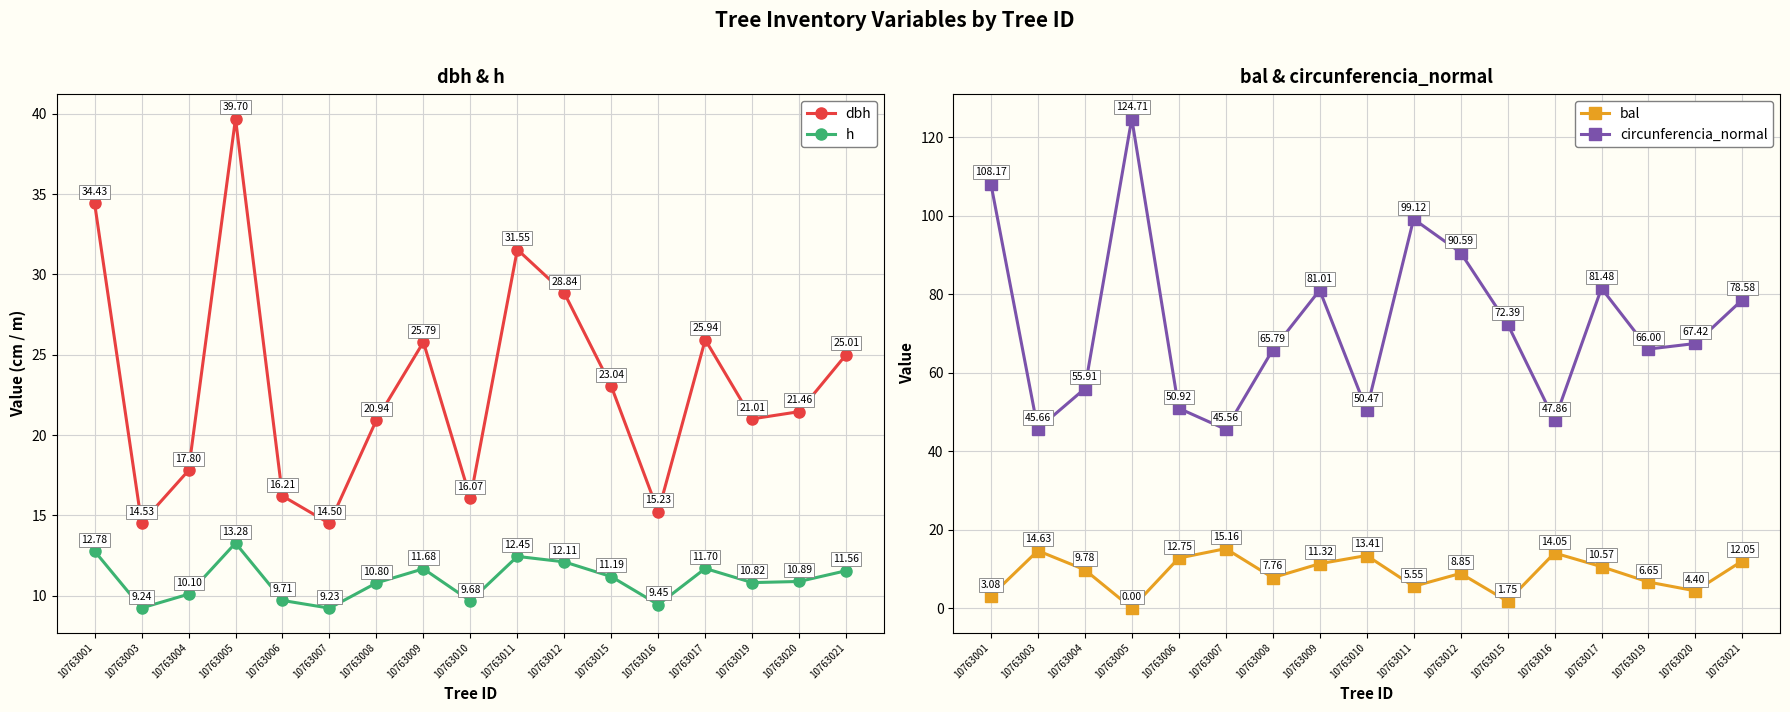

Count the number of categories in the chart.

17